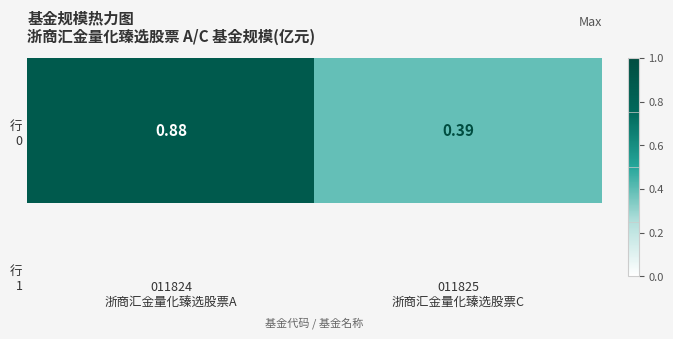

The value at 011824
浙商汇金量化臻选股票A is 1.4. True or false?

False